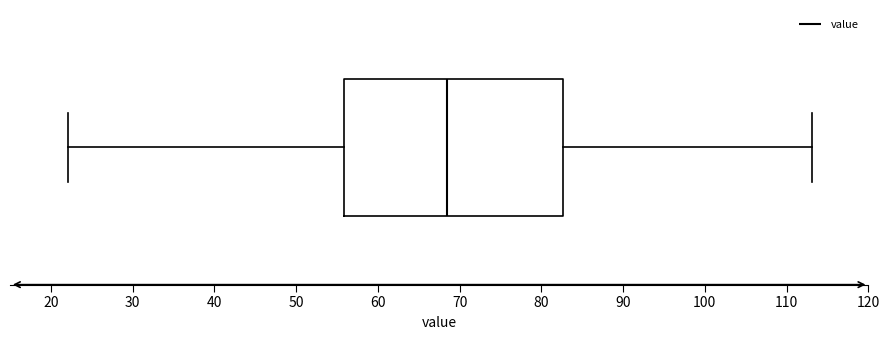

Transcribe this box plot: give where the median line is, the range the box spans, and where the two whiskers end, as read against the x-axis. The values are not printed on the chart, so give them approximately, as read against the axis.

median 68, box 56 to 83, whiskers 22 to 113